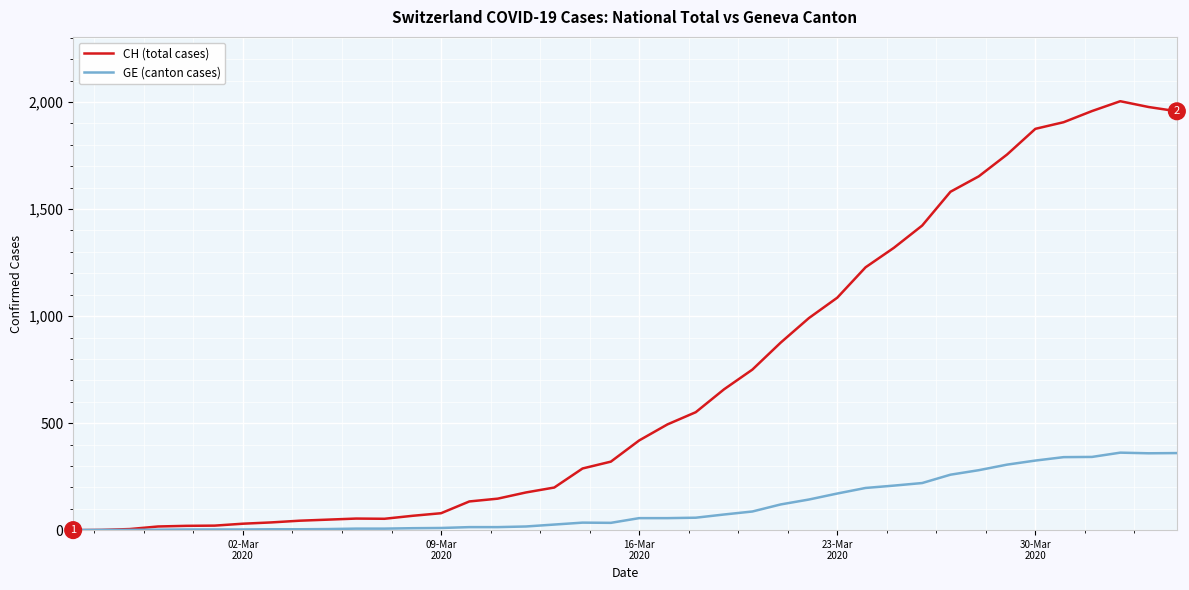

Is this an area chart (filled region under the line)?

No